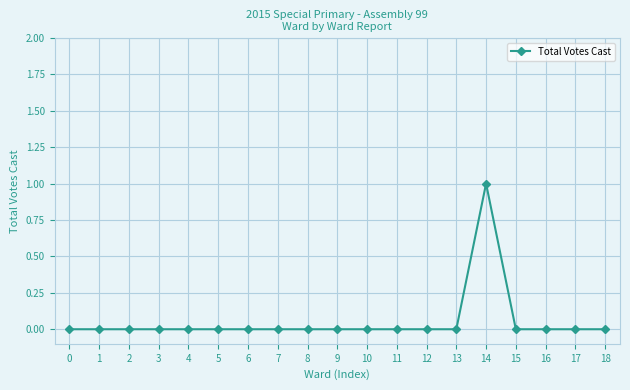

True or false: there are more than 0 points higher than both neighbors.

True